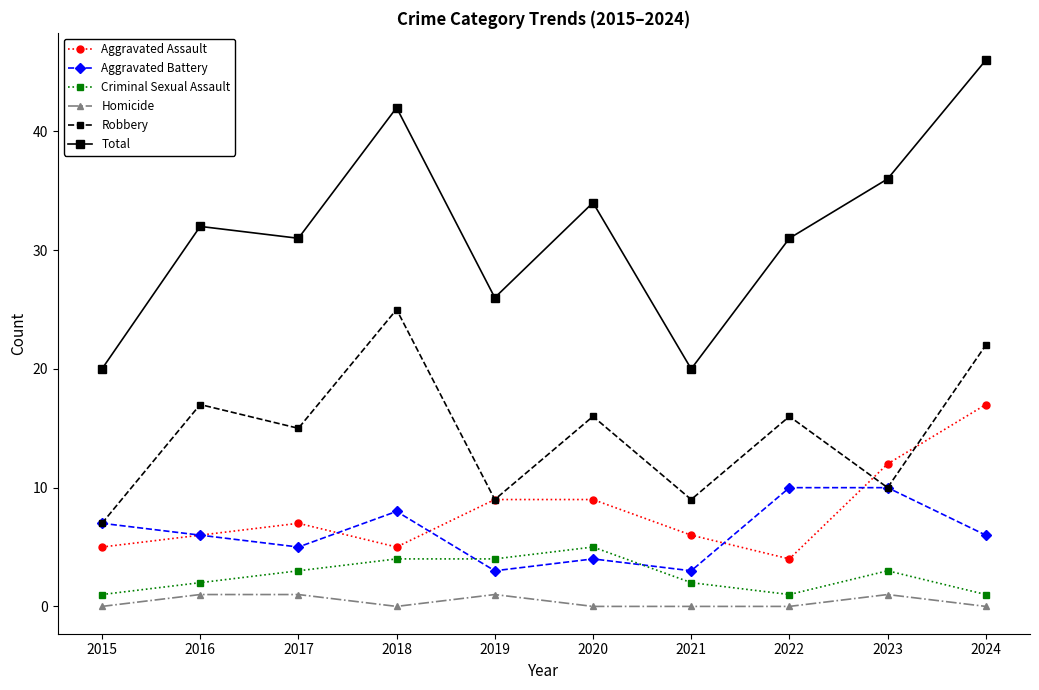

Which category has the highest value in the Aggravated Assault series?

2024